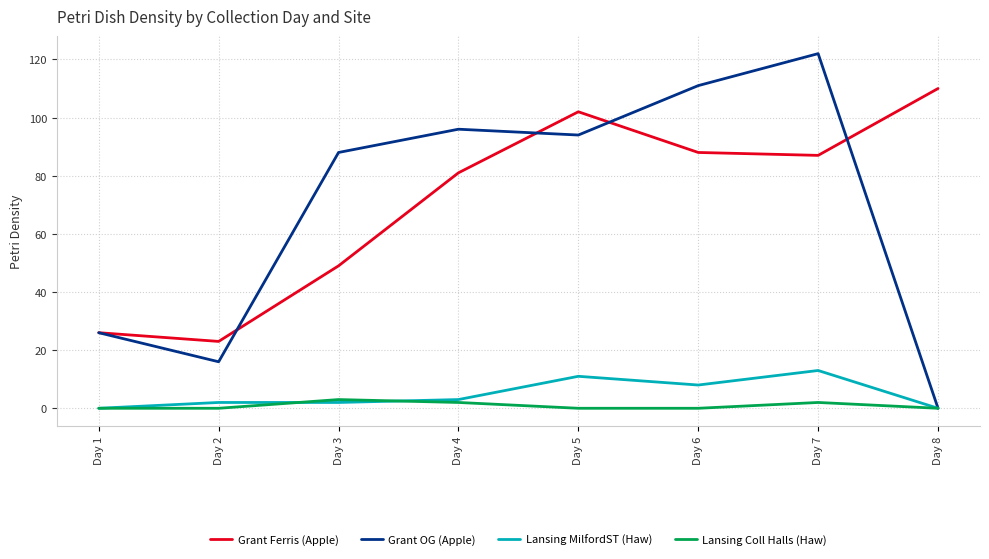

True or false: Grant Ferris (Apple) and Grant OG (Apple) intersect in this chart.

True